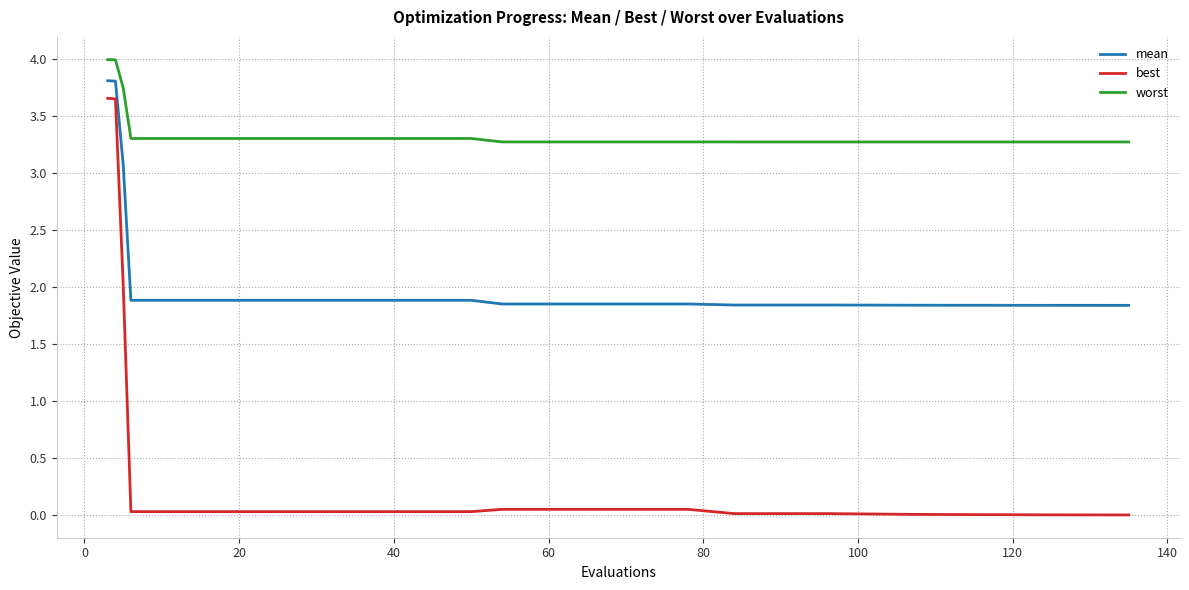

Which series has the largest total across all categories?

worst